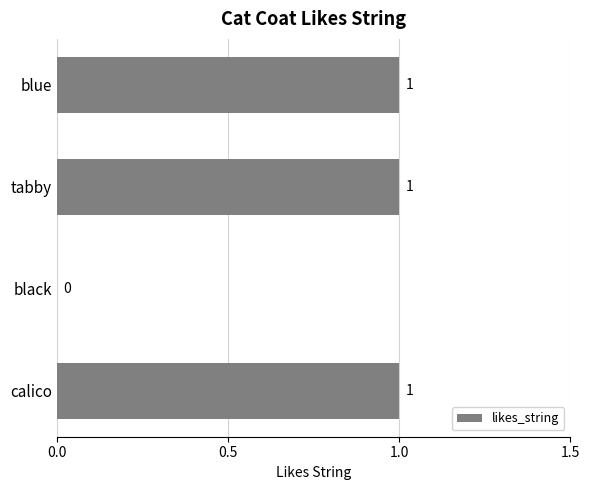

Where is the data nearest to the value 0?

black